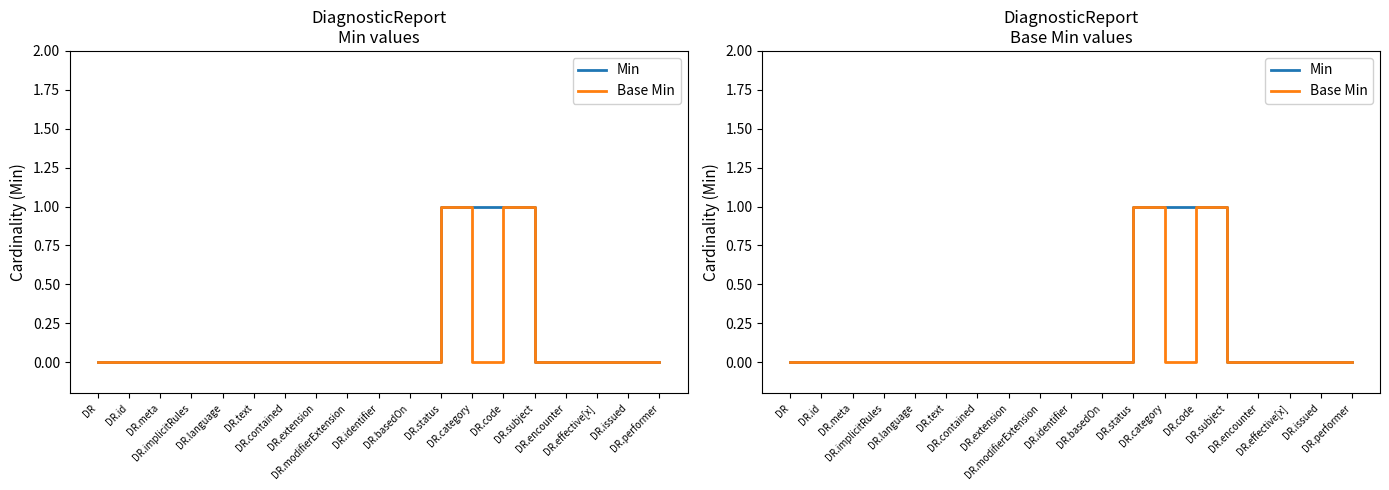

At DR.modifierExtension, list the series in order from smallest to largest.

Min, Base Min